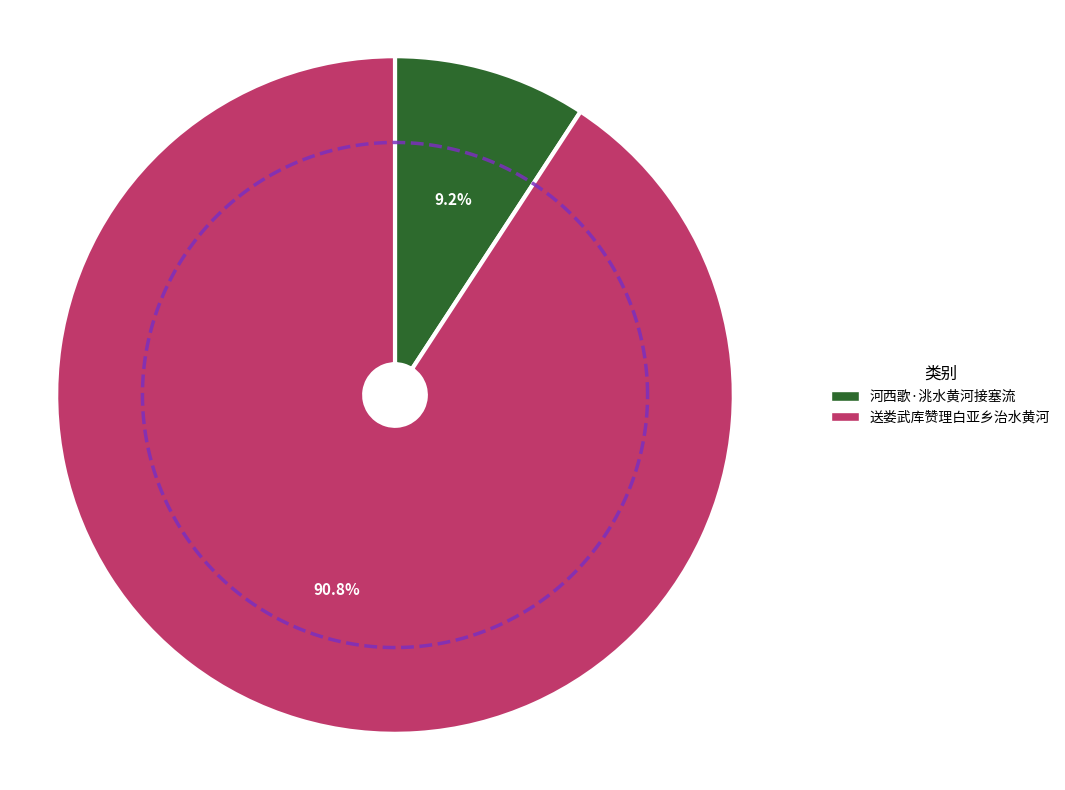

Which slice is the smallest?

河西歌·洮水黄河接塞流